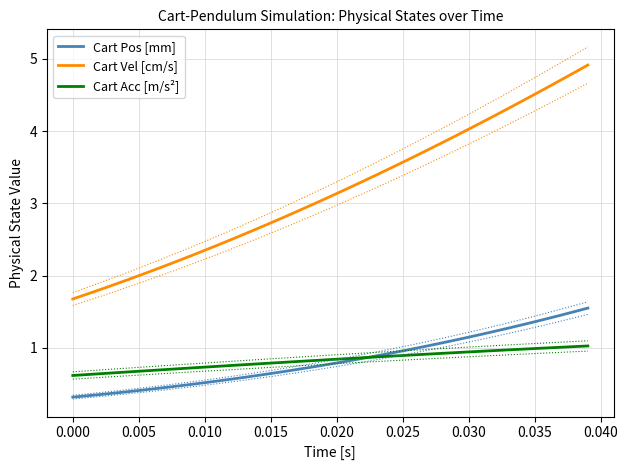

How many intersections are there between Cart Pos [mm] and Cart Acc [m/s²]?

1